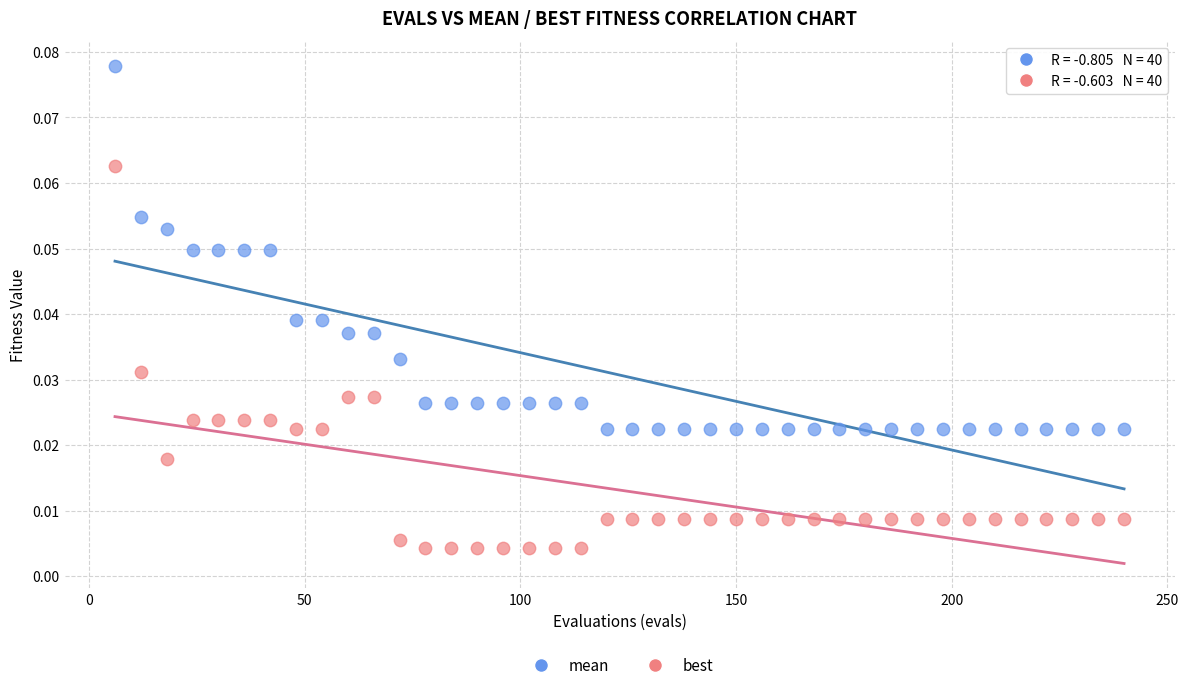

Which series contains the highest Y value?

mean